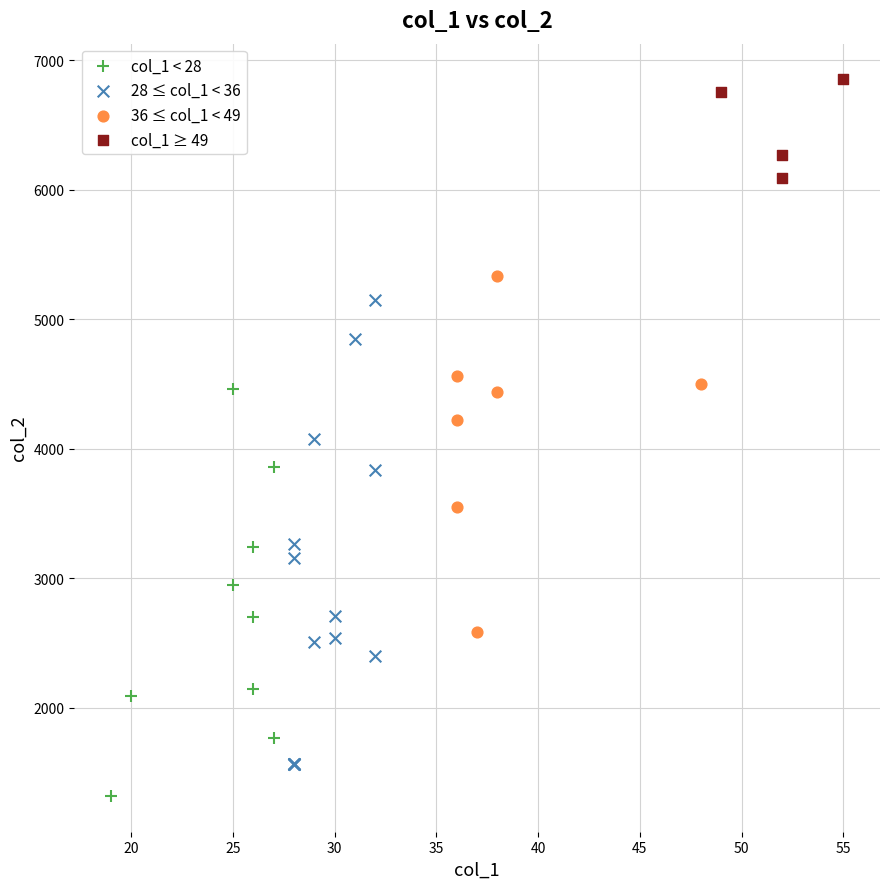

Which series has the largest Y range (max minus min)?

28 ≤ col_1 < 36